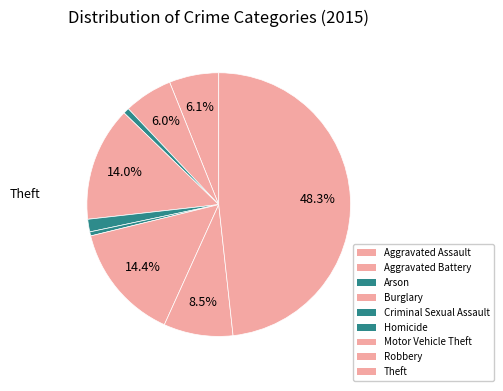

To the nearest percent, what is the combined percentage of Theft and Homicide?

49%